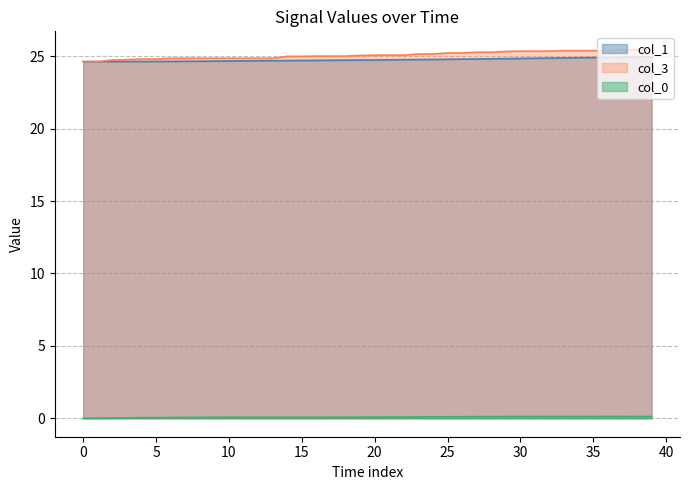

Which series has the widest spread of values?

col_3